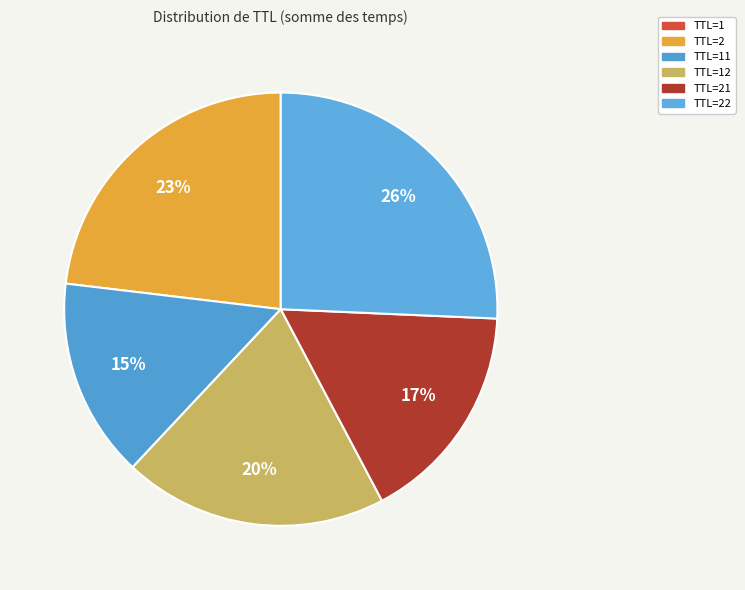

To the nearest percent, what is the difference between the largest and smallest slice percentages?

26%